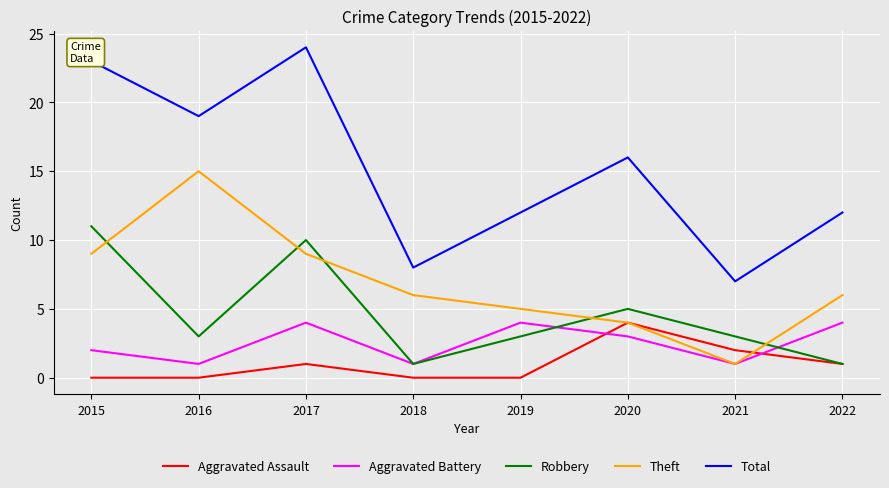

True or false: Total and Aggravated Battery intersect in this chart.

False